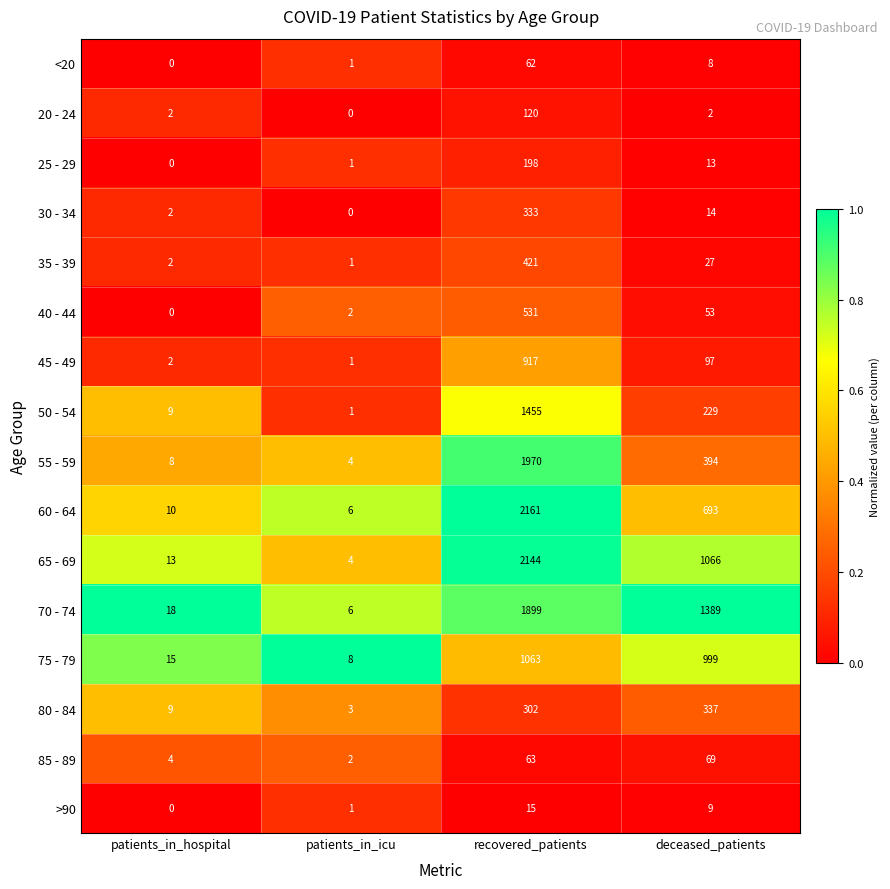

The value of 80 - 84 at recovered_patients is 524. True or false?

False